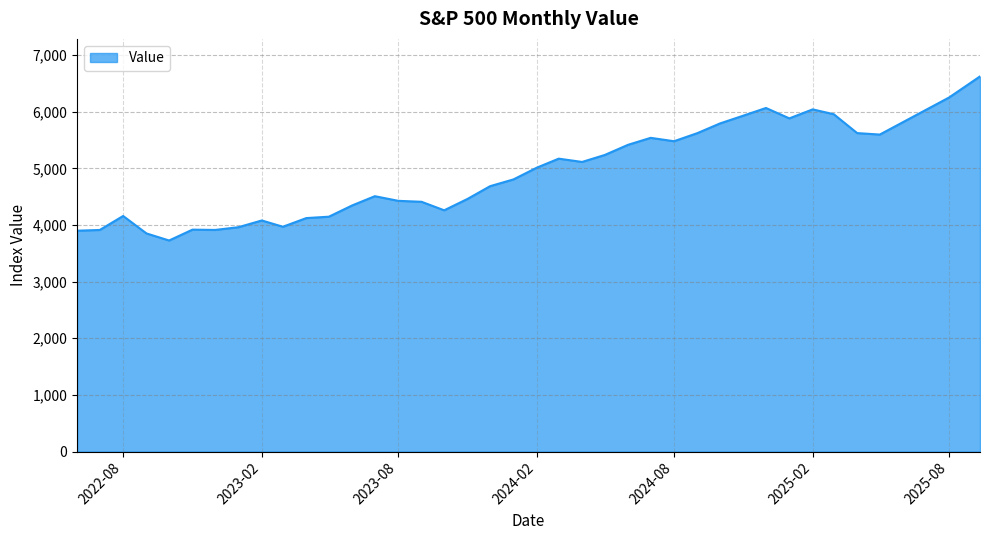

What is the minimum value shown in the chart?

3726.1